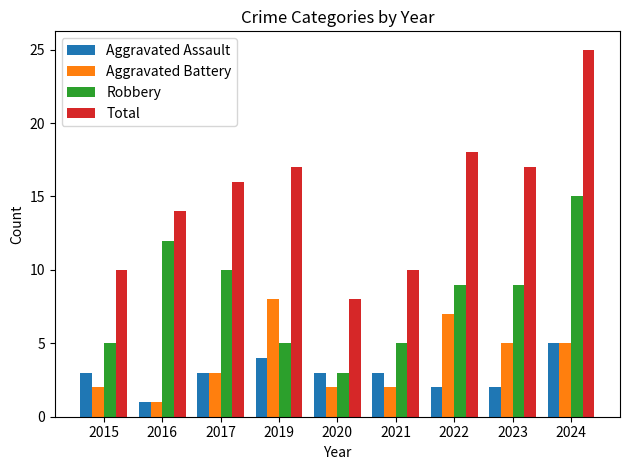

The Robbery series shows 1 at 2020. True or false?

False